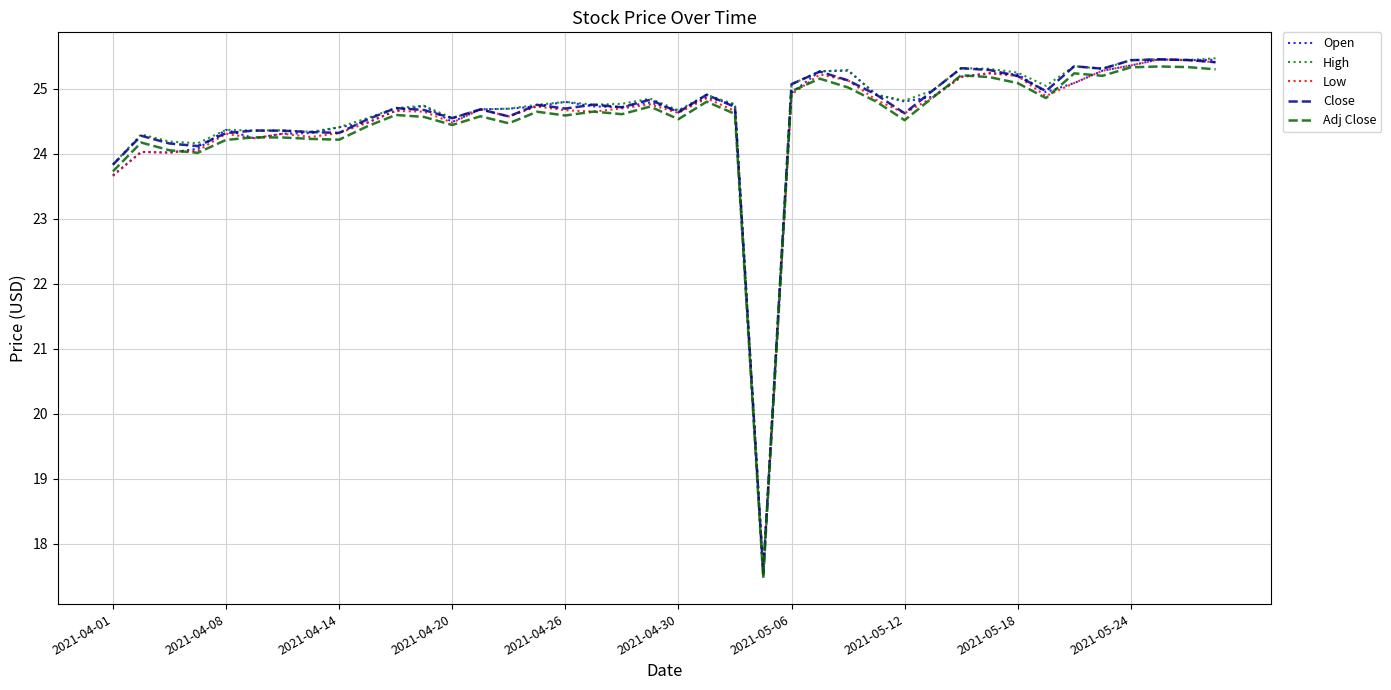

What is the greatest value displayed?

25.5